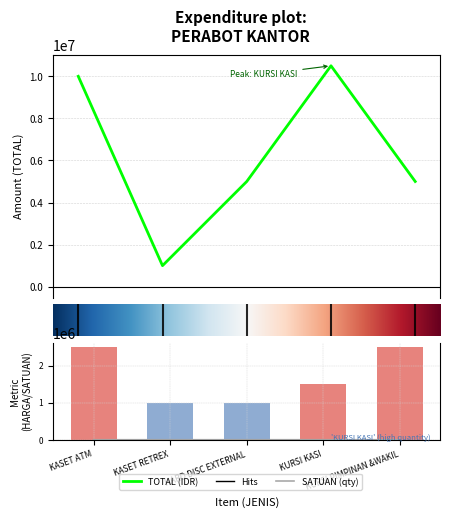

What is the difference between the second highest and minimum values in the HARGA series?

1500000